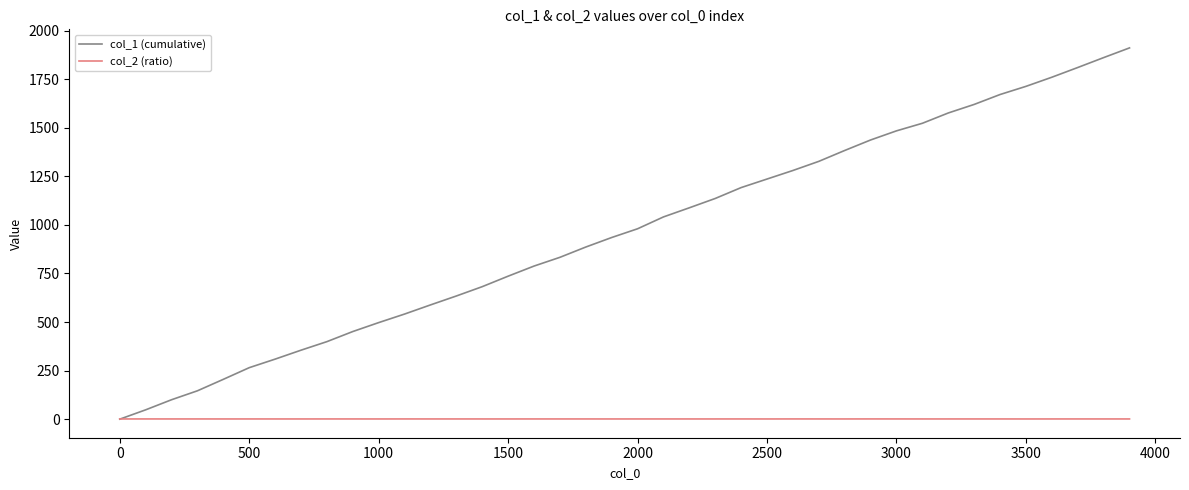

Which series has the largest range (max minus min)?

col_1 (cumulative)